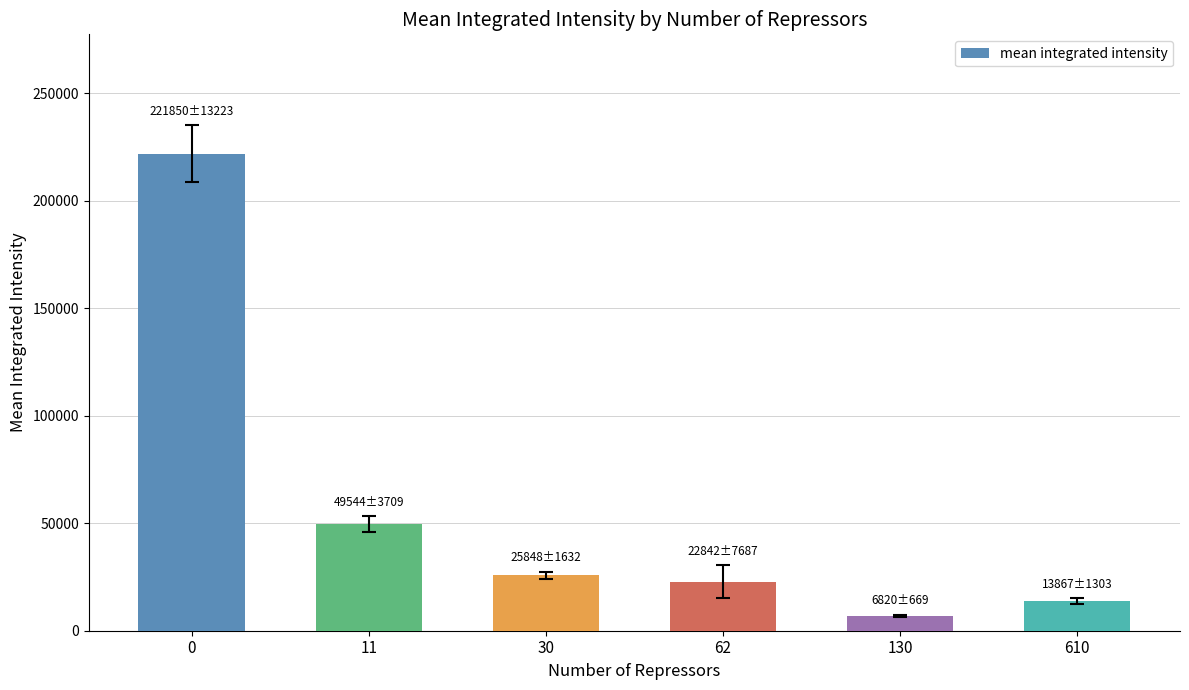

What is the difference between the values at 30 and 130?

19028.1